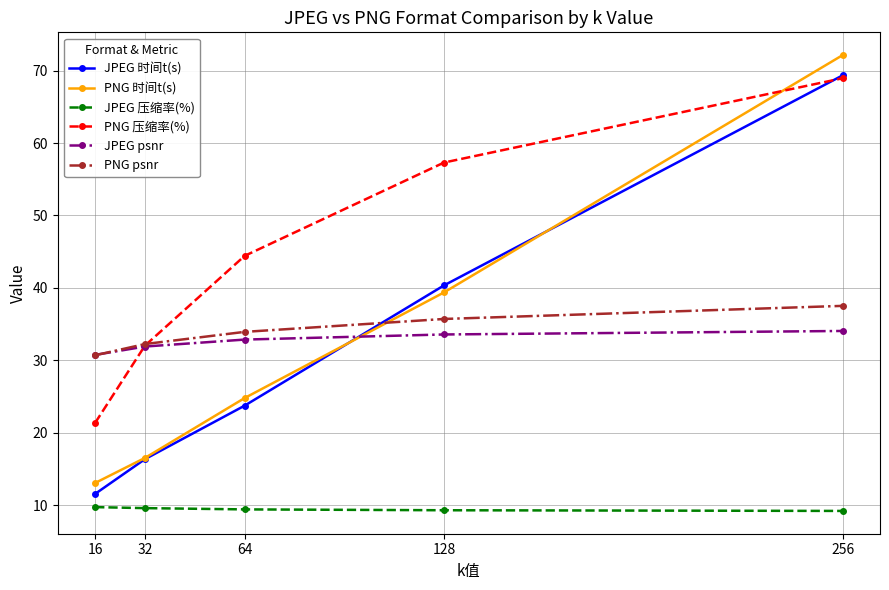

Which series has the largest total across all categories?

PNG 压缩率(%)